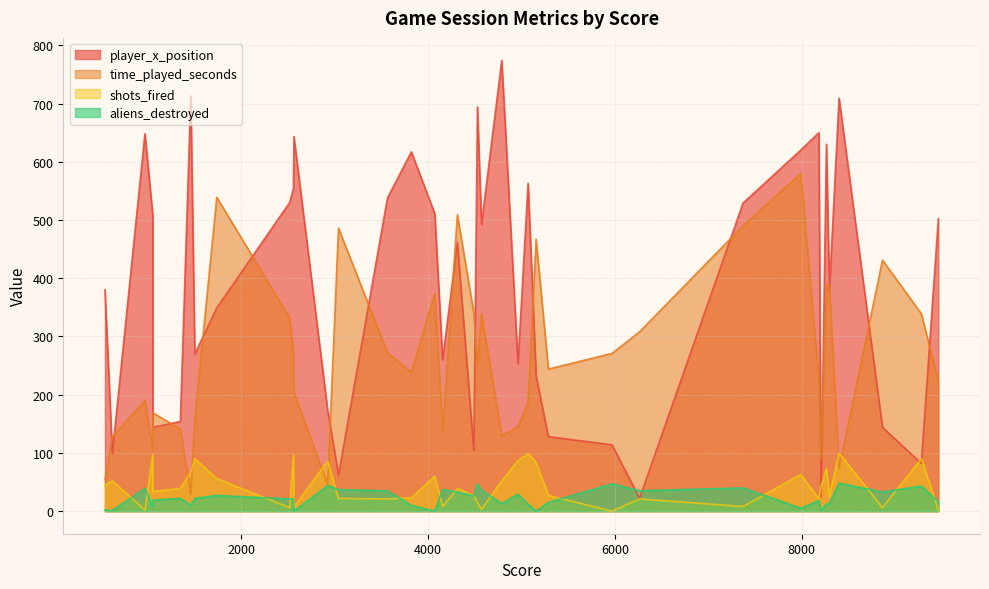

How many values in the time_played_seconds series are below 244?

19